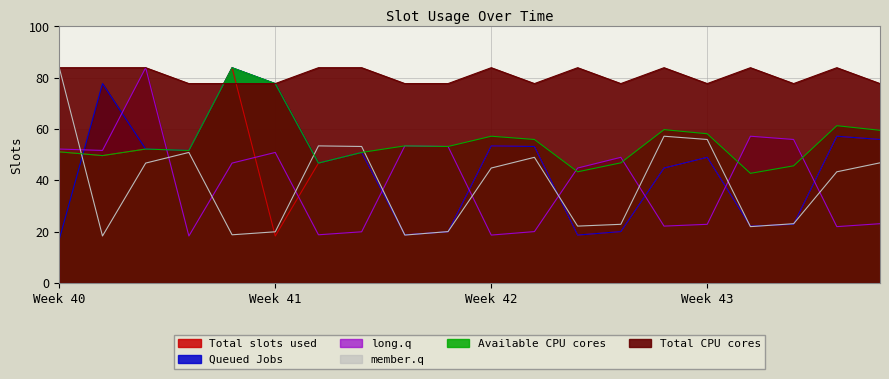

How many interior local valleys does the member.q series have?

5